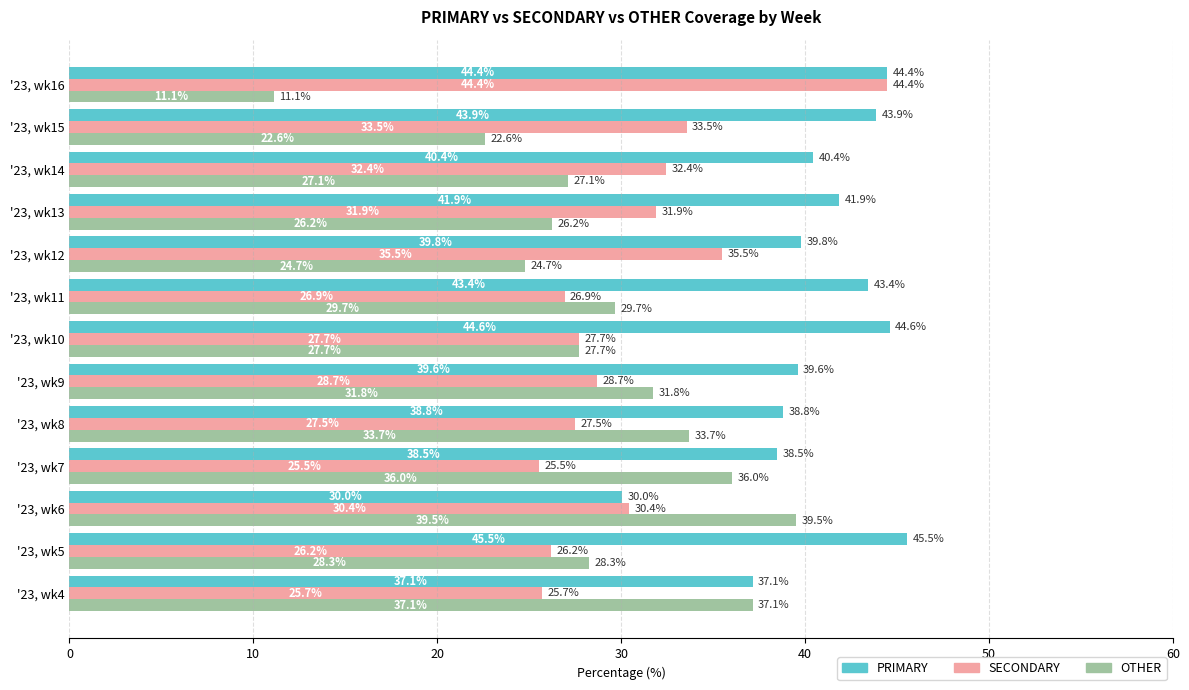

What is the smallest value displayed?

11.1